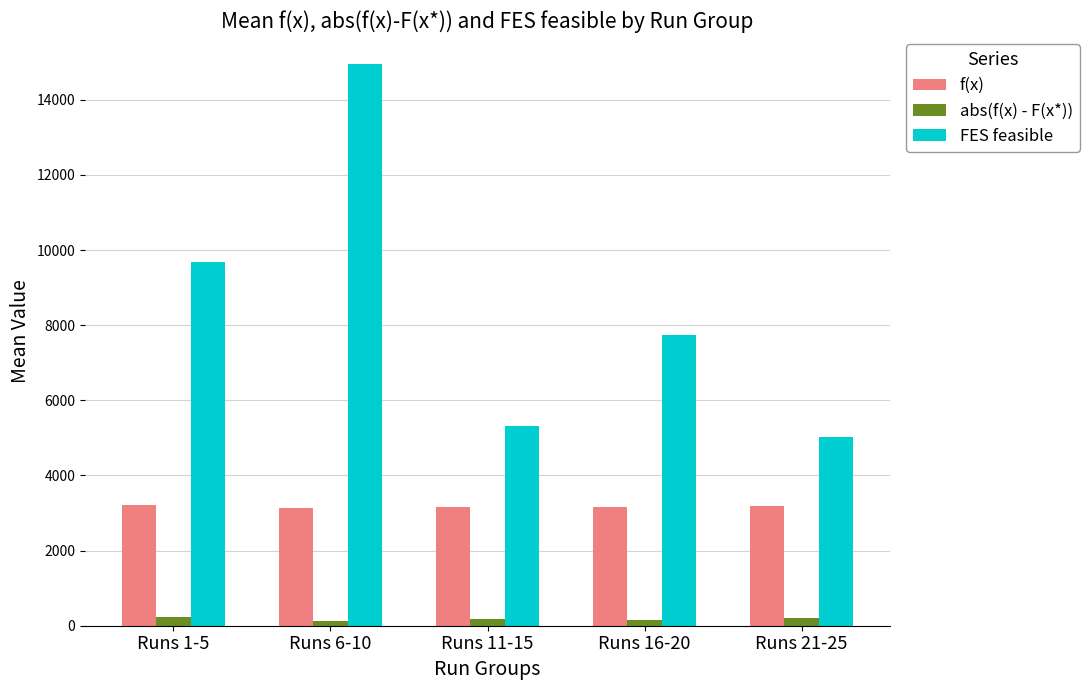

What is the difference between the FES feasible values at Runs 6-10 and Runs 1-5?

5278.8